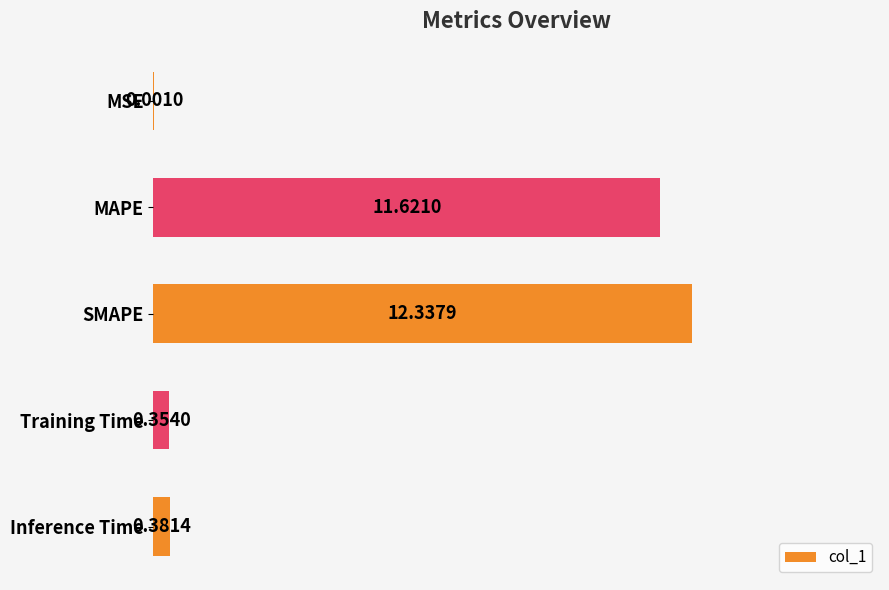

Are the bars grouped side by side (vs. stacked)?

No